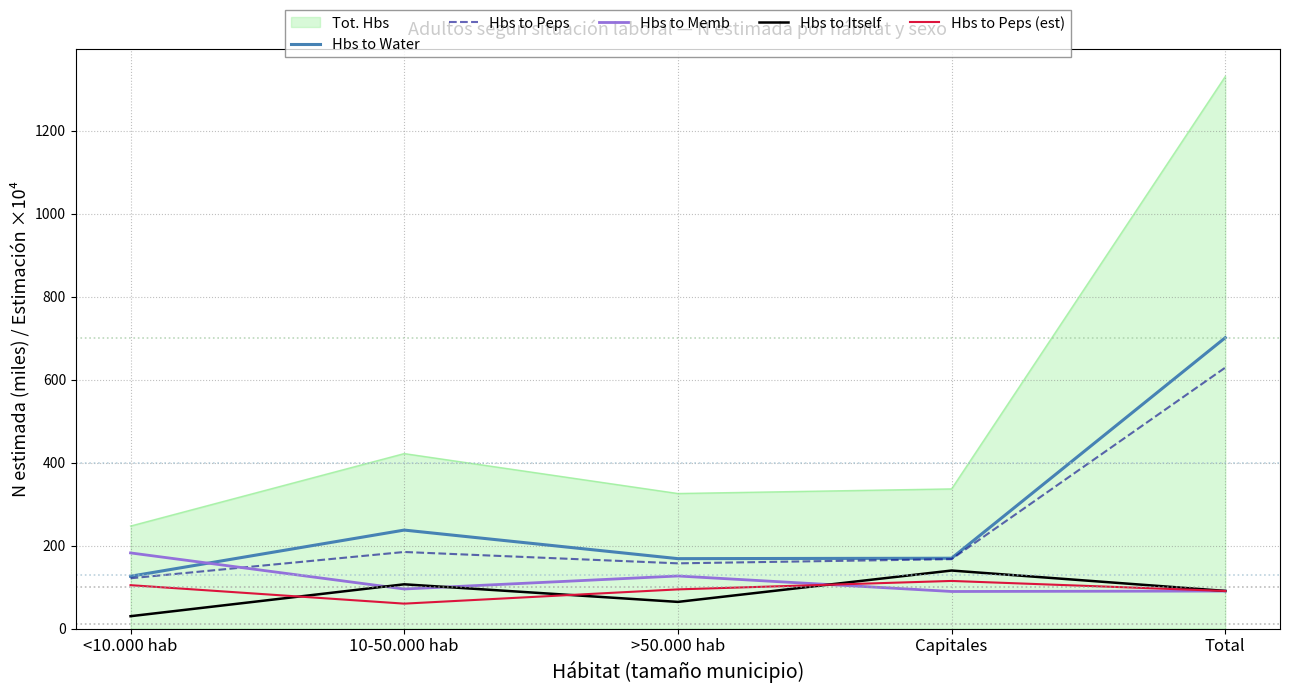

Between Capitales and Total, which series saw the biggest shift?

Tot. Hbs